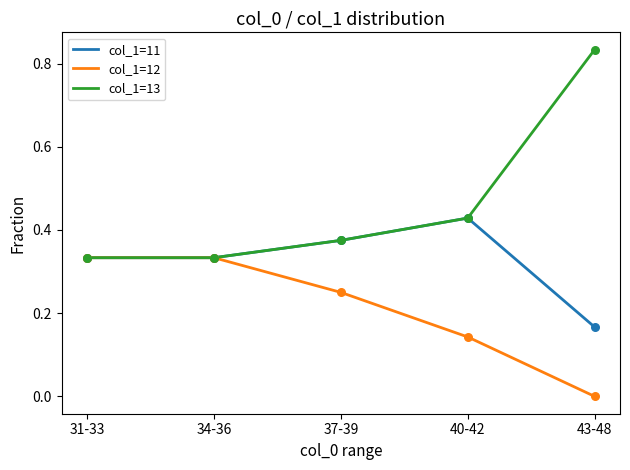

Which series has the largest total across all categories?

col_1=13